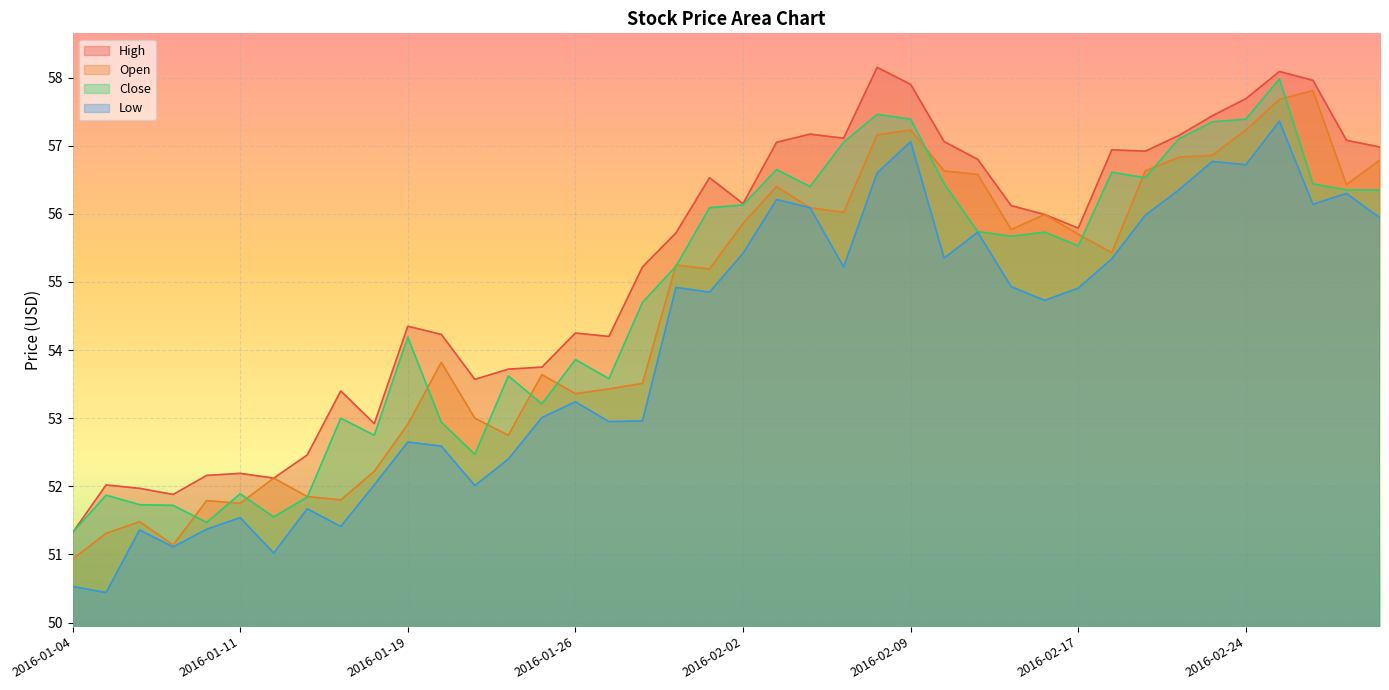

True or false: Close and High intersect in this chart.

False